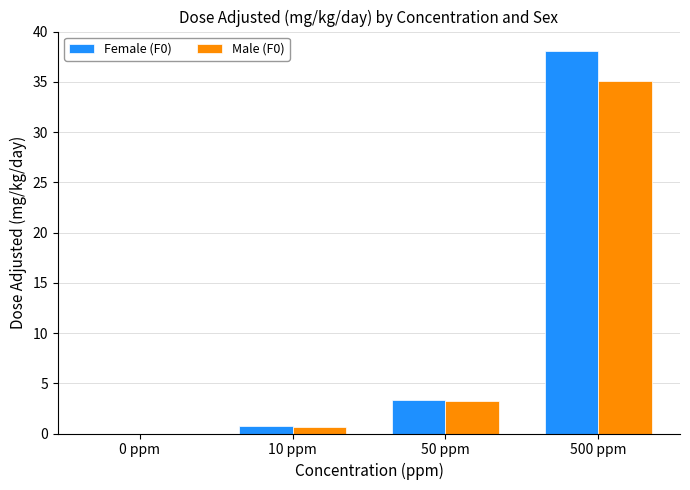

What is the sum of the Female (F0) values at 50 ppm and 500 ppm?

41.4